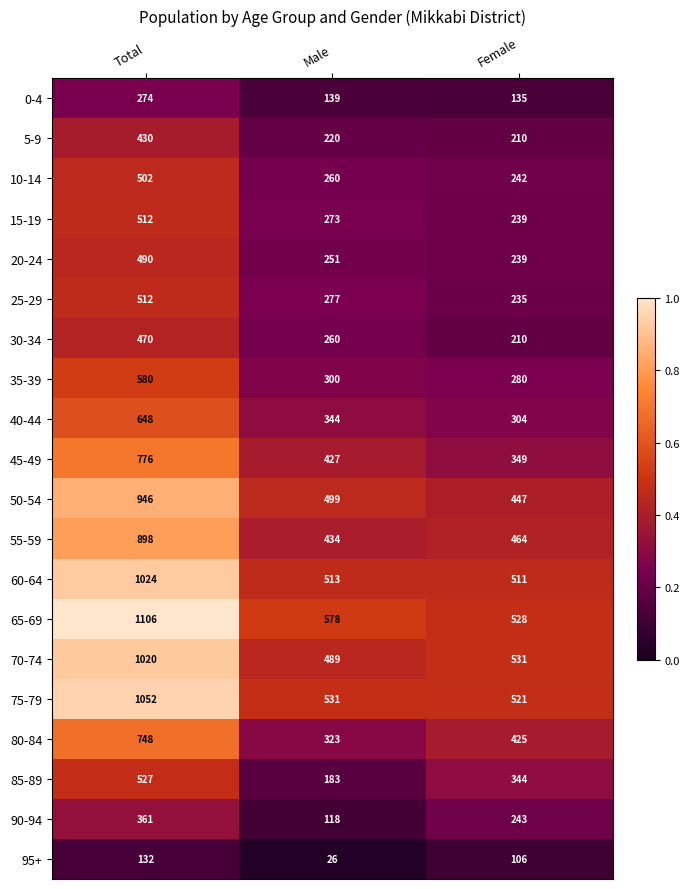

True or false: 25-29 has a value of 277 at Male.

True